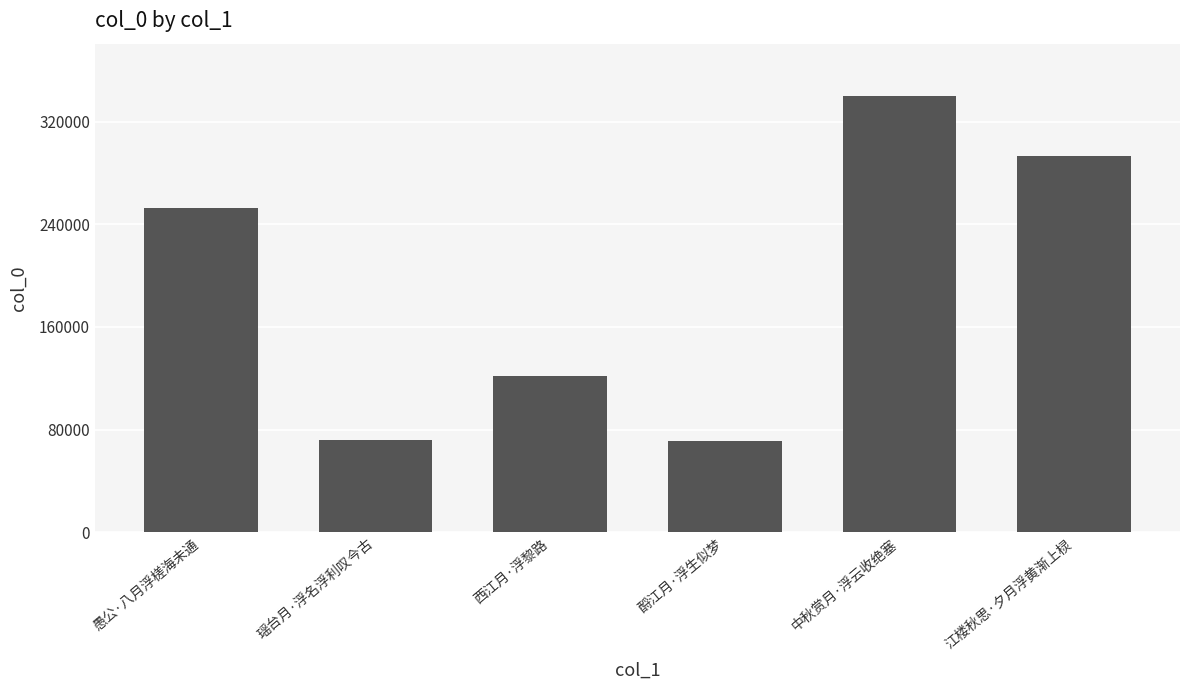

What is the minimum value shown in the chart?

70716